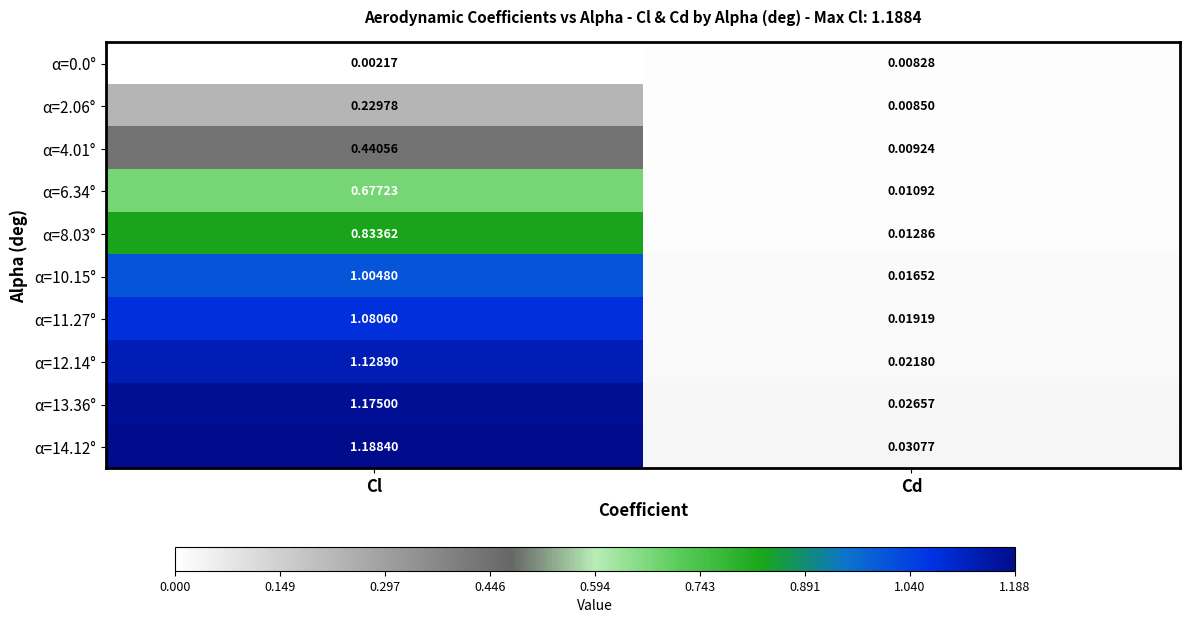

Is the value of α=12.14° at Cl greater than the value of α=14.12° at Cl?

No